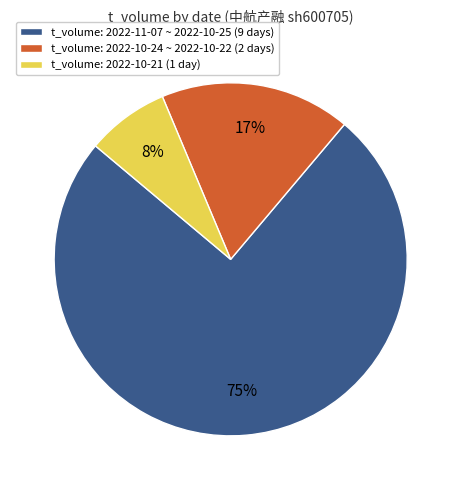

Between t_volume: 2022-11-07 ~ 2022-10-25 (9 days) and t_volume: 2022-10-24 ~ 2022-10-22 (2 days), which is larger?

t_volume: 2022-11-07 ~ 2022-10-25 (9 days)